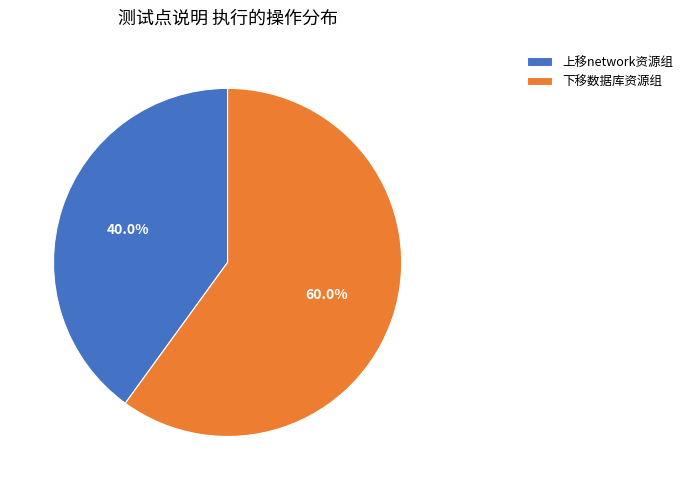

To the nearest percent, what percentage of the pie is 上移network资源组?

40%